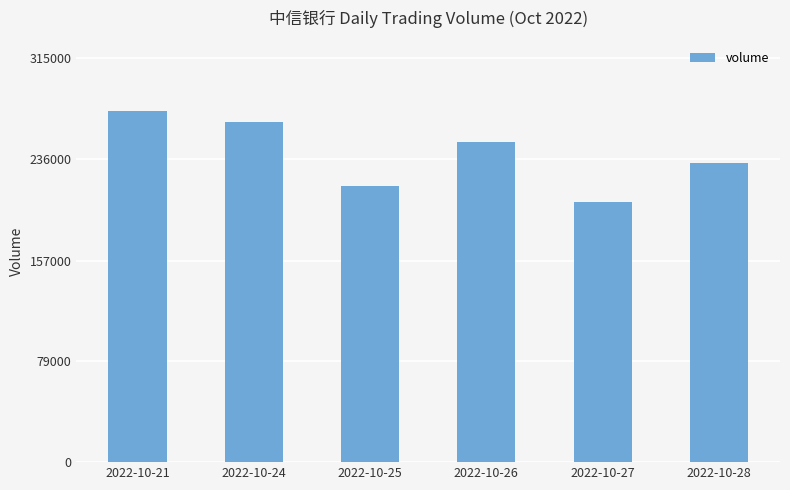

Which label corresponds to the largest value in the chart?

2022-10-21